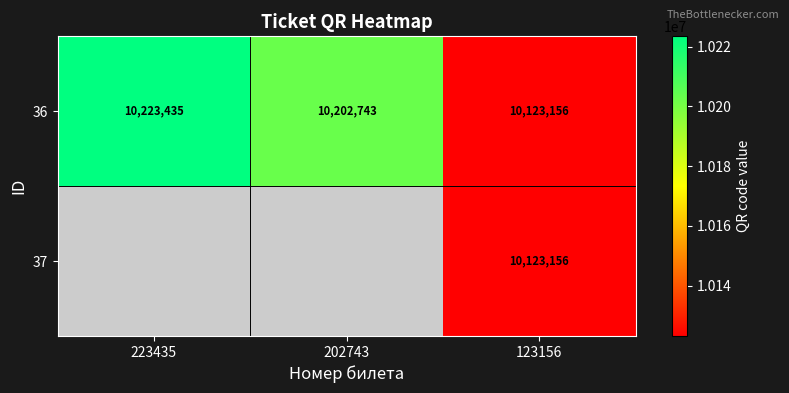

Which label corresponds to the smallest value in the chart?

123156